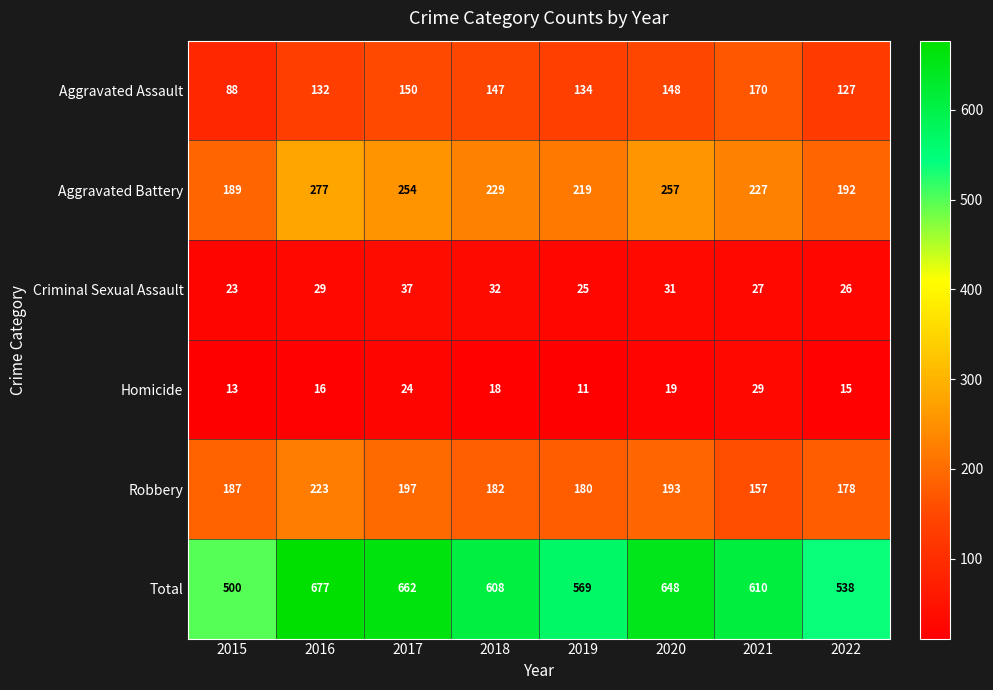

What is the sum of all Total values?

4812